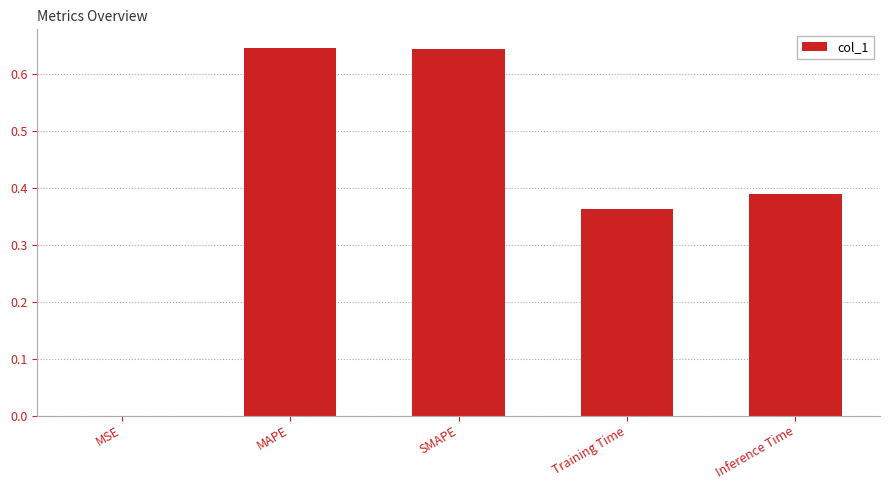

Between MAPE and Inference Time, which is larger?

MAPE